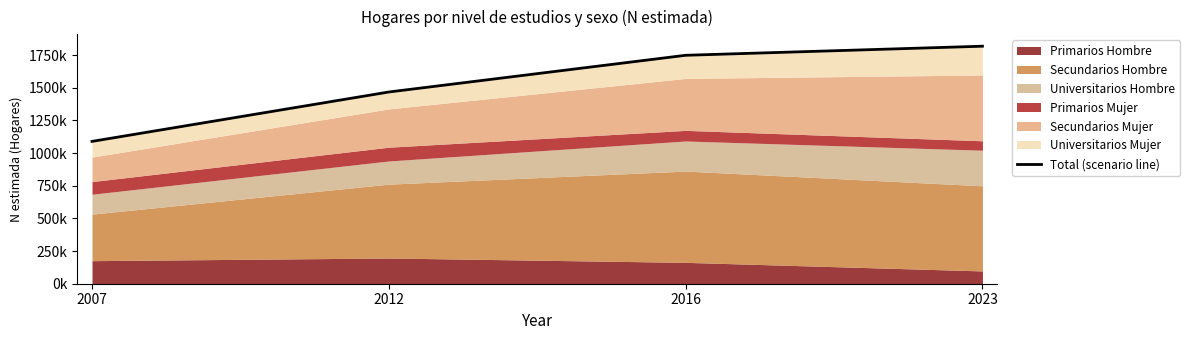

List the labels in order of value, smallest first.

2007, 2012, 2016, 2023